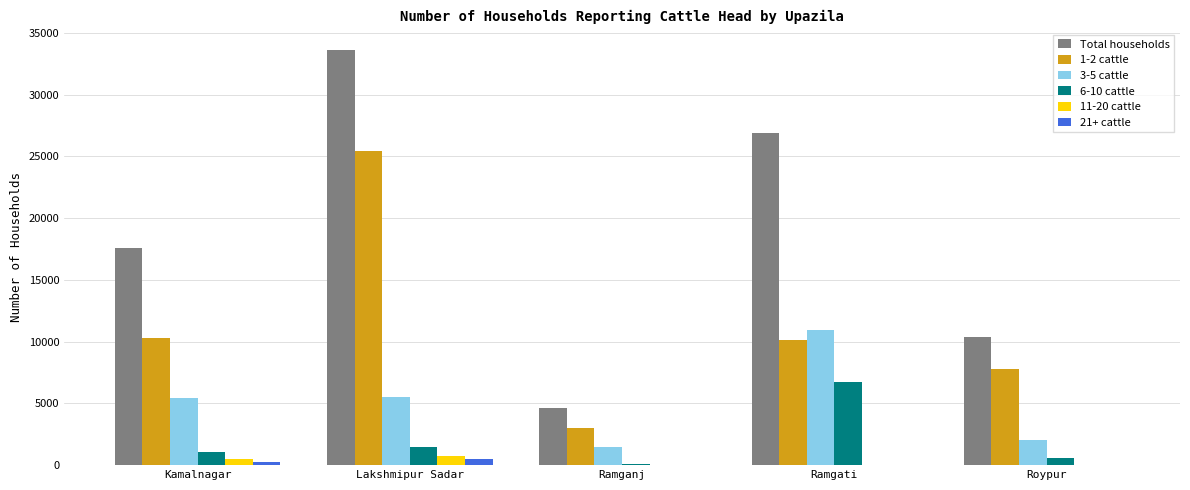

What are all the series names shown in the legend?

Total households, 1-2 cattle, 3-5 cattle, 6-10 cattle, 11-20 cattle, 21+ cattle